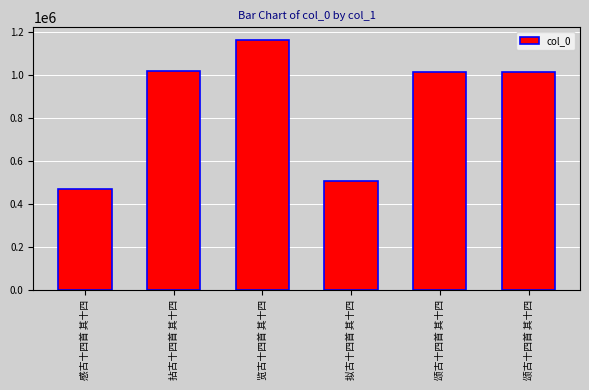

Does the chart contain any negative values?

No